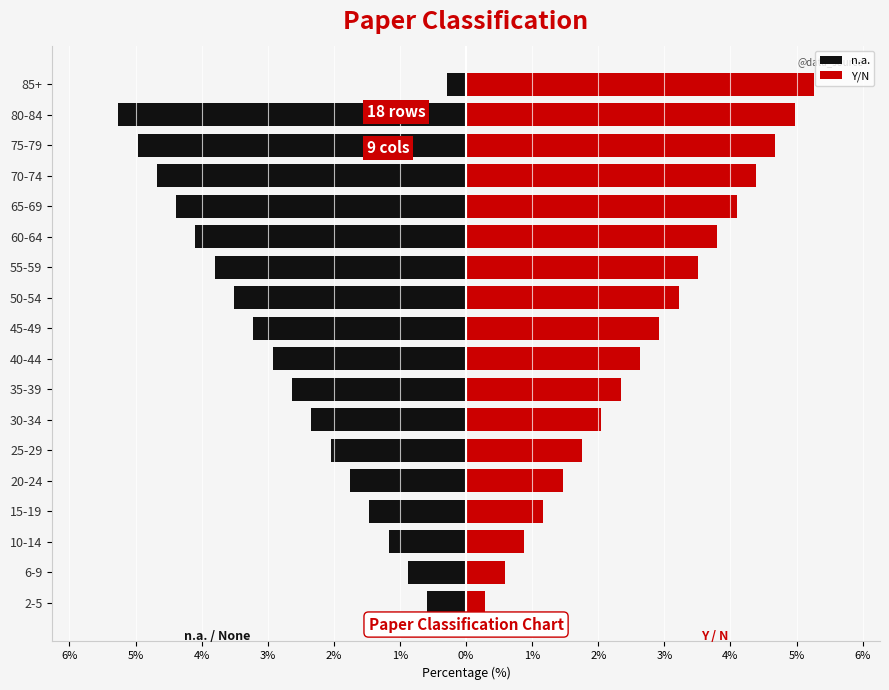

Is the value of Y/N at 10-14 greater than the value of n.a. at 6-9?

Yes